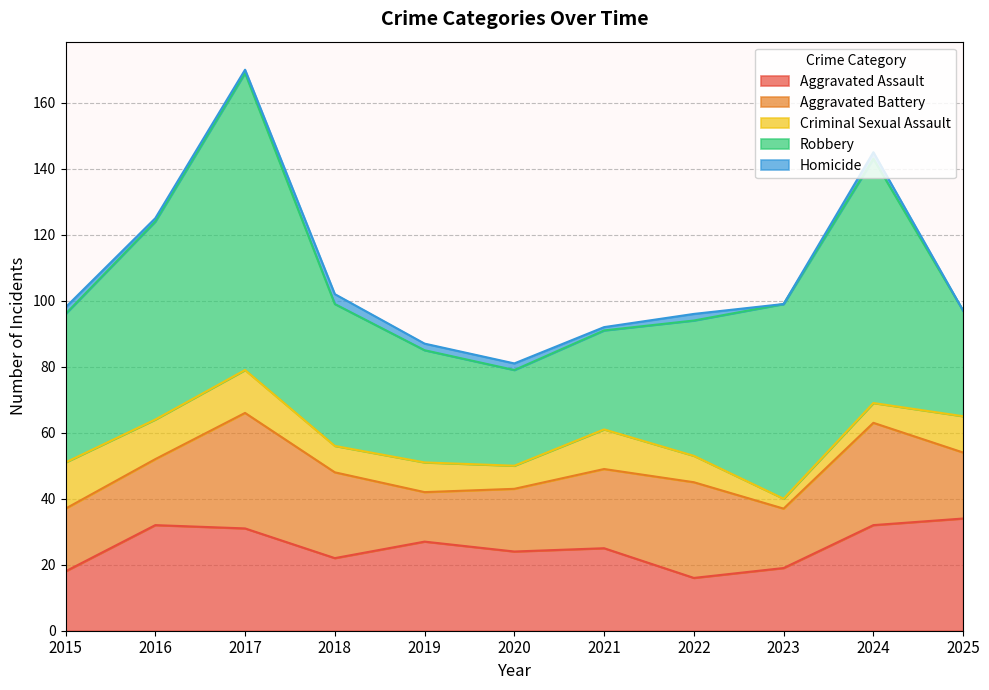

Which series has the largest total across all categories?

Robbery